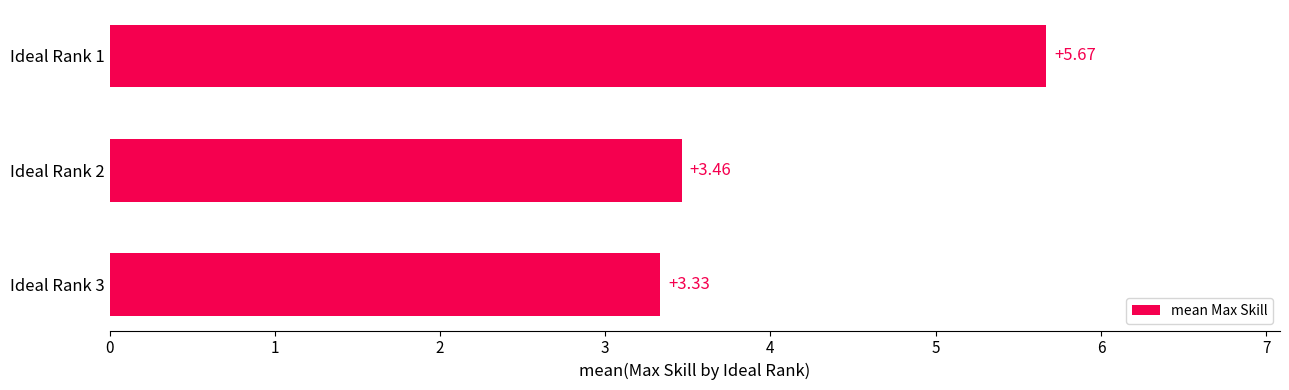

Rank the categories by value from lowest to highest.

Ideal Rank 3, Ideal Rank 2, Ideal Rank 1